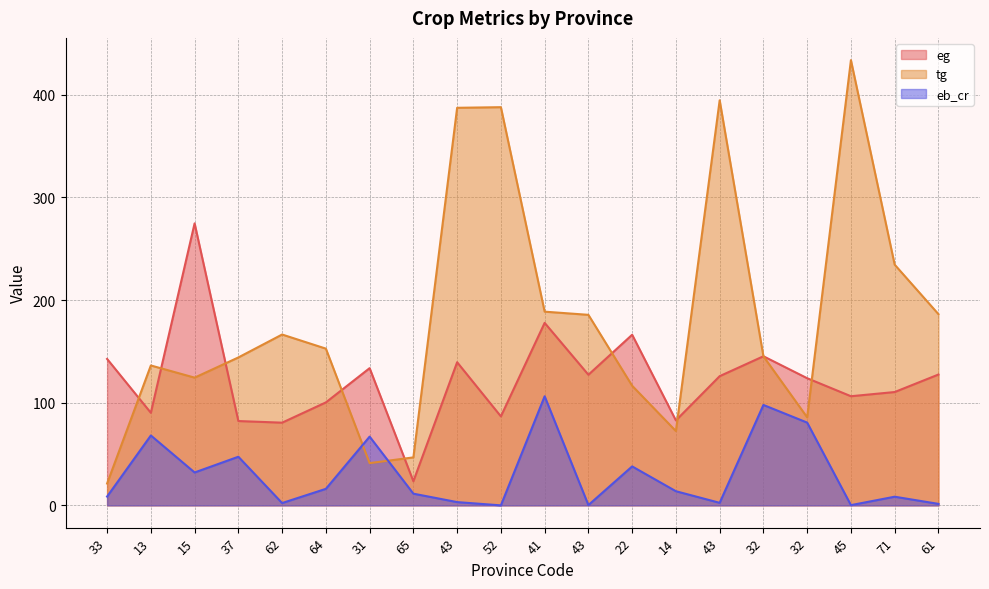

At which category is the sum across all series the highest?

45